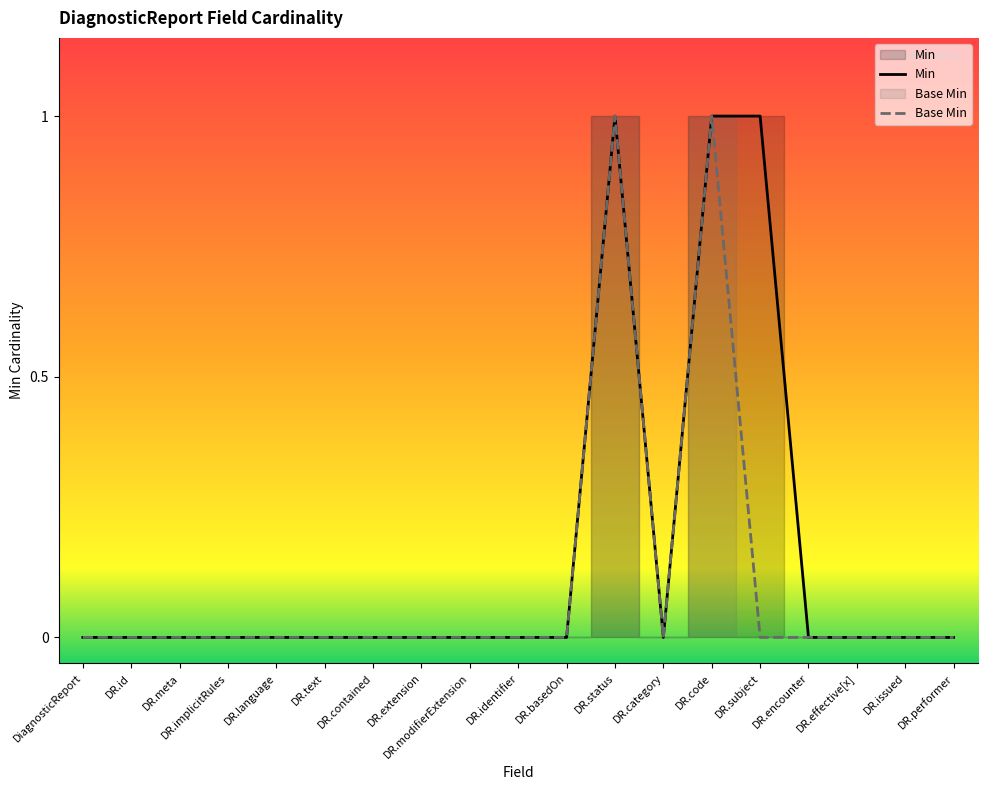

What is the difference between the maximum and minimum values in the Min series?

1